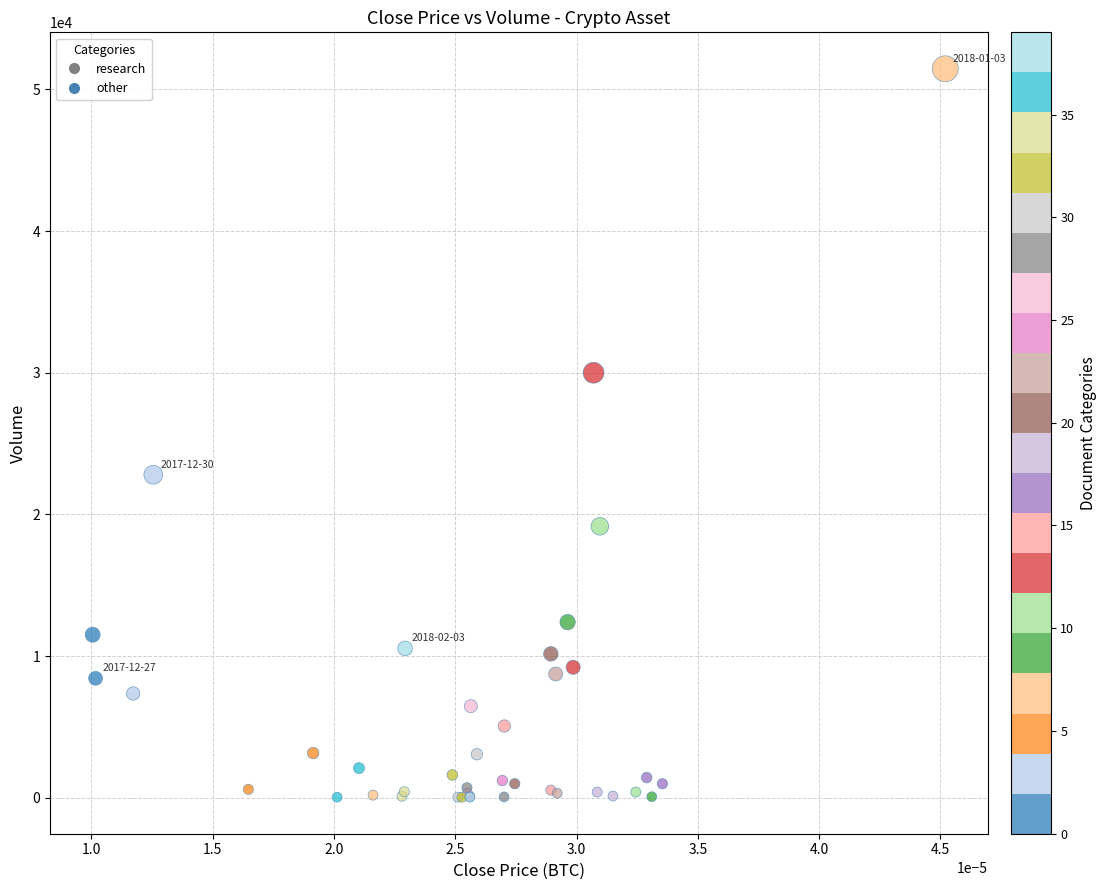

What Y value in the scatter plot is closest to 25748?

22804.4